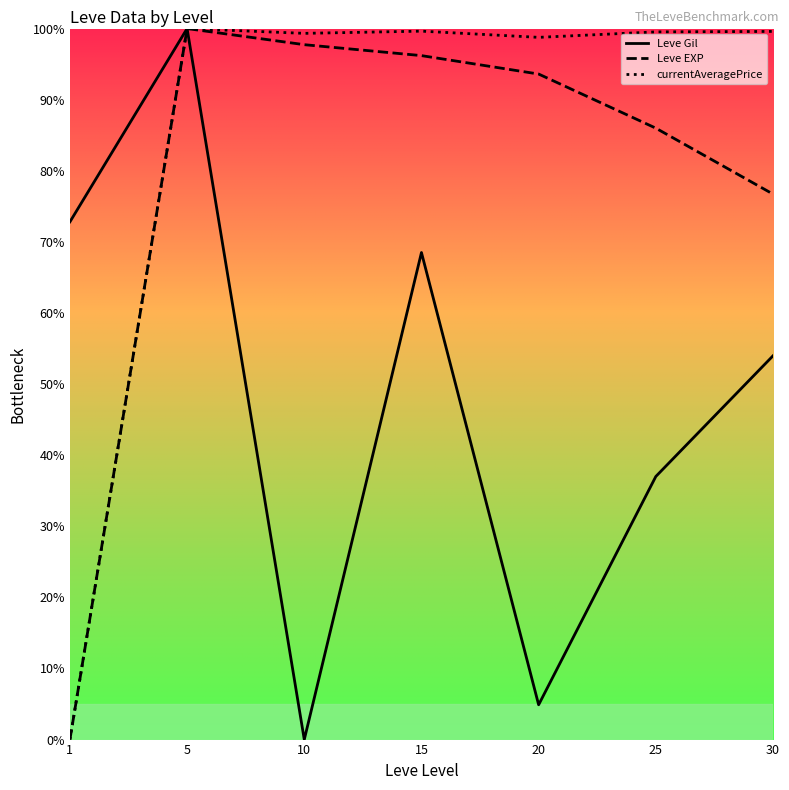

At which label does Leve EXP reach its minimum?

1